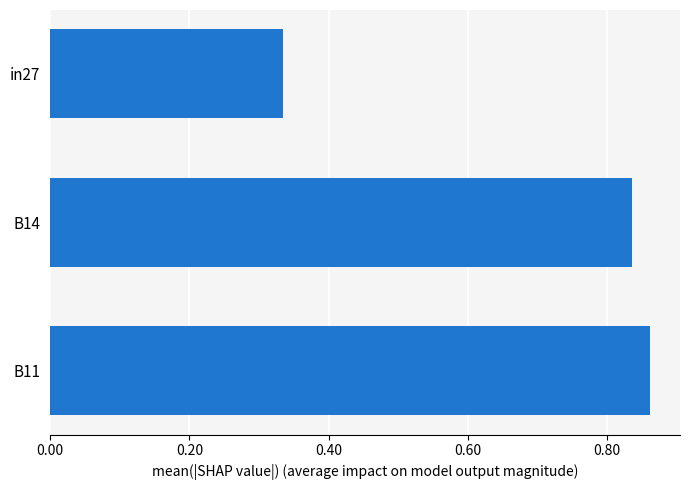

Which label corresponds to the smallest value in the chart?

in27